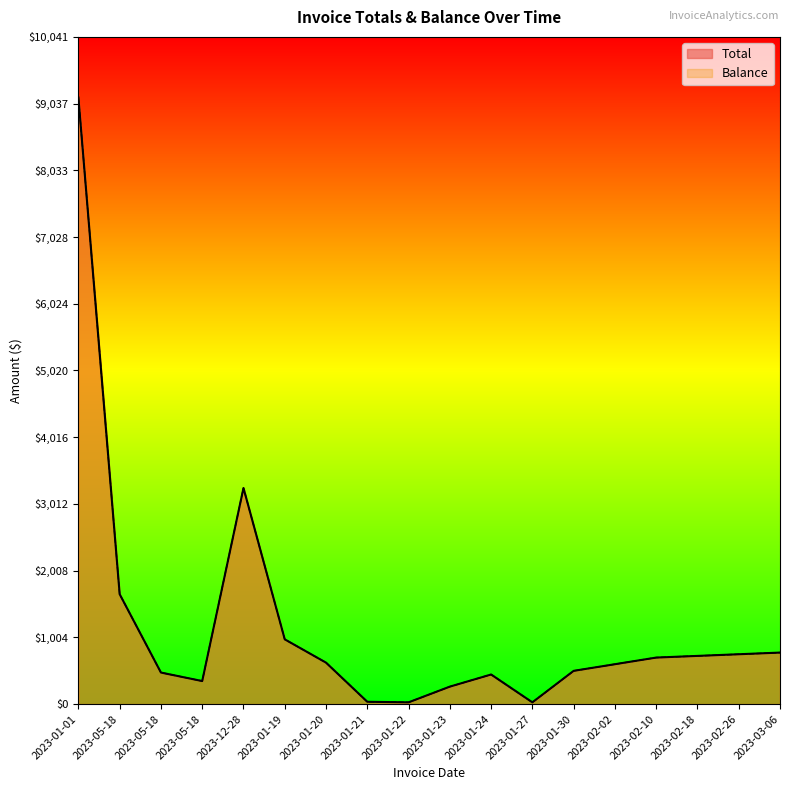

Reading right to left, what are all the values shown in this chart?

Total: 2023-03-06=775.0	2023-02-26=750.0	2023-02-18=725.0	2023-02-10=700.0	2023-02-02=600.0	2023-01-30=500.0	2023-01-27=26.2	2023-01-24=445.2	2023-01-23=262.5	2023-01-22=26.2	2023-01-21=34.6	2023-01-20=623.7	2023-01-19=974.4	2023-12-28=3251.6	2023-05-18=346.5	2023-05-18=474.4	2023-05-18=1653.7	2023-01-01=9128.5
Balance: 2023-03-06=775.0	2023-02-26=750.0	2023-02-18=725.0	2023-02-10=700.0	2023-02-02=600.0	2023-01-30=500.0	2023-01-27=26.2	2023-01-24=445.2	2023-01-23=262.5	2023-01-22=26.2	2023-01-21=34.6	2023-01-20=623.7	2023-01-19=974.4	2023-12-28=3251.6	2023-05-18=346.5	2023-05-18=474.4	2023-05-18=1653.7	2023-01-01=9128.5